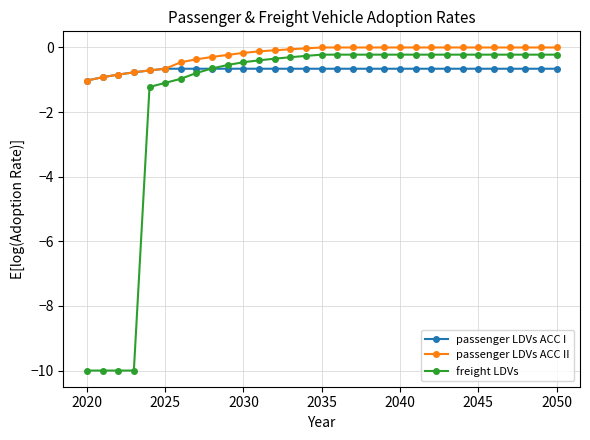

List the series in order of their overall mean, highest first.

passenger LDVs ACC II, passenger LDVs ACC I, freight LDVs